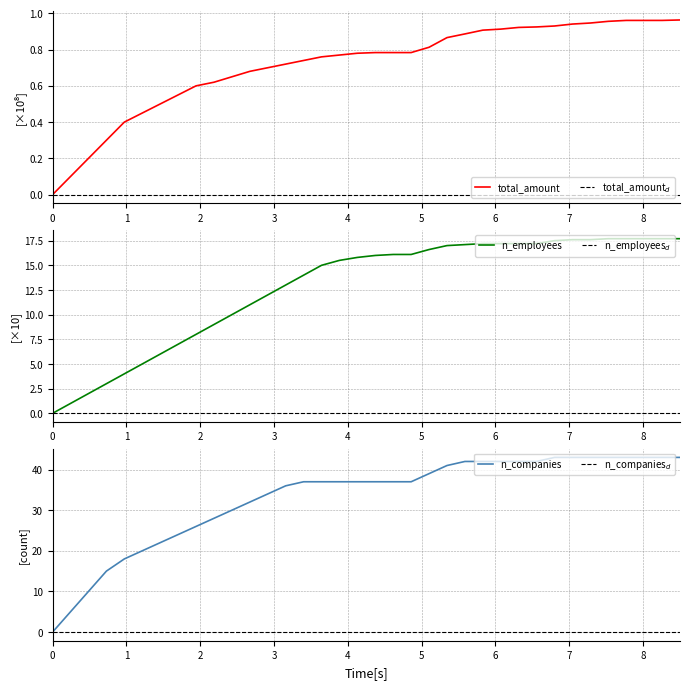

Reading right to left, what are all the values shown in this chart?

total_amount: 1.0	1.0	1.0	1.0	1.0	0.9	0.9	0.9	0.9	0.9	0.9	0.9	0.9	0.9	0.8	0.8	0.8	0.8	0.8	0.8	0.8	0.7	0.7	0.7	0.7	0.7	0.6	0.6	0.6	0.5	0.5	0.4	0.3	0.2	0.1	0.0
n_employees: 17.7	17.7	17.7	17.7	17.7	17.6	17.6	17.5	17.2	17.2	17.2	17.2	17.1	17.0	16.6	16.1	16.1	16.0	15.8	15.5	15.0	14.0	13.0	12.0	11.0	10.0	9.0	8.0	7.0	6.0	5.0	4.0	3.0	2.0	1.0	0.0
n_companies: 43.0	43.0	43.0	43.0	43.0	43.0	43.0	43.0	42.0	42.0	42.0	42.0	42.0	41.0	39.0	37.0	37.0	37.0	37.0	37.0	37.0	37.0	36.0	34.0	32.0	30.0	28.0	26.0	24.0	22.0	20.0	18.0	15.0	10.0	5.0	0.0